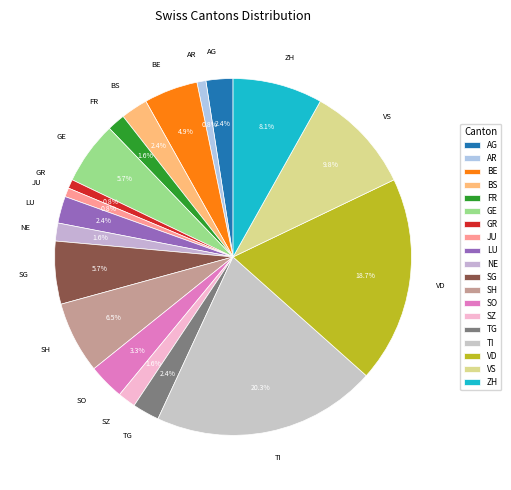

To the nearest percent, what portion does LU represent?

2%